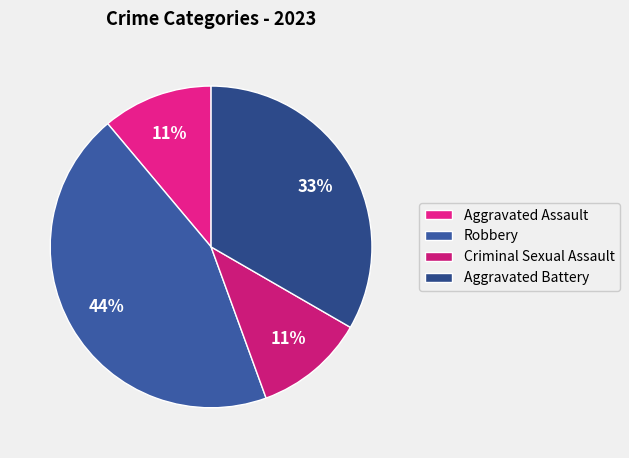

The Robbery slice represents 39% of the pie. True or false?

False